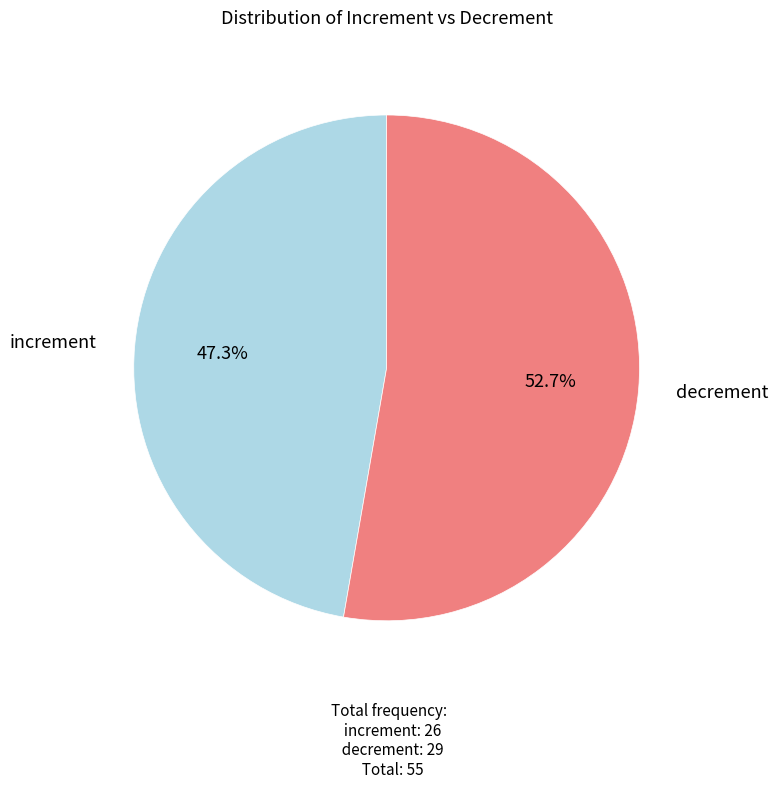

Is decrement the majority of the pie?

Yes